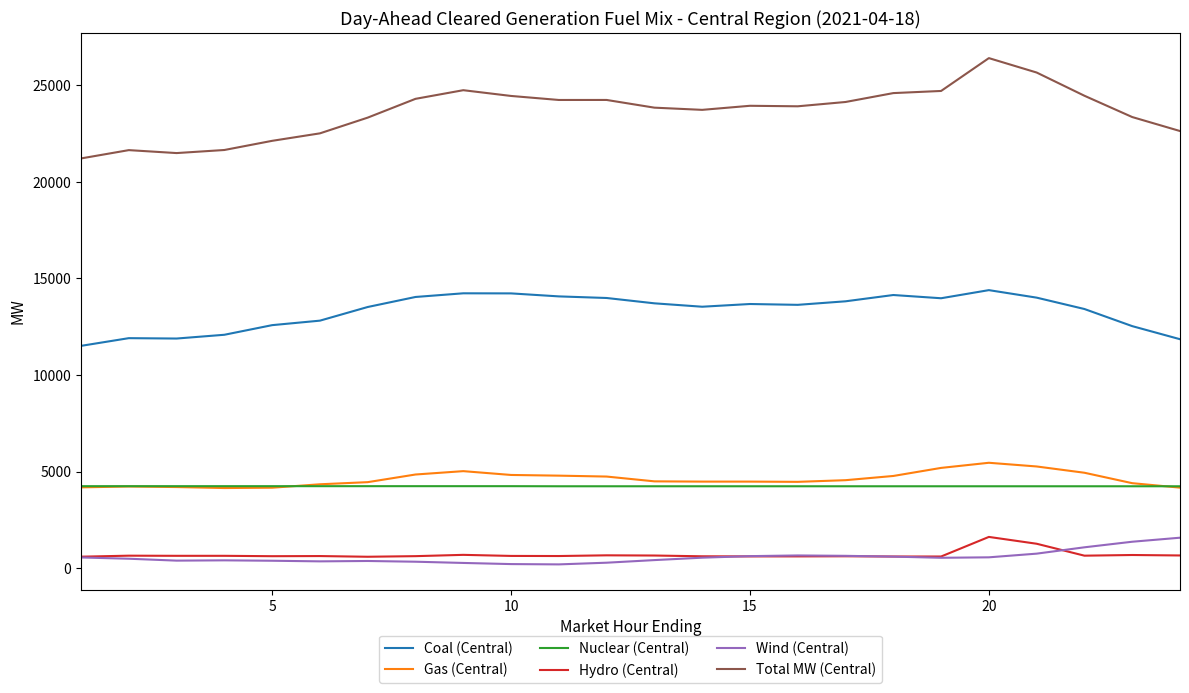

Does the chart have visible grid lines?

No